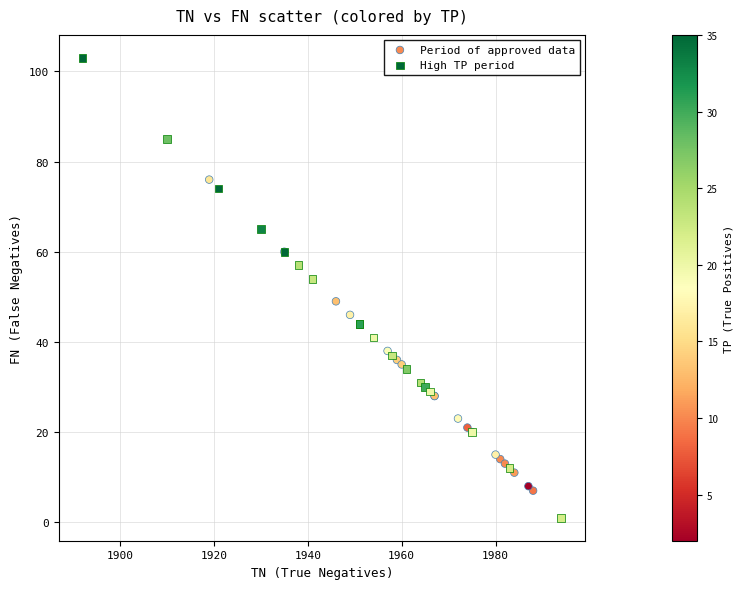

Which series has the largest Y range (max minus min)?

High TP period